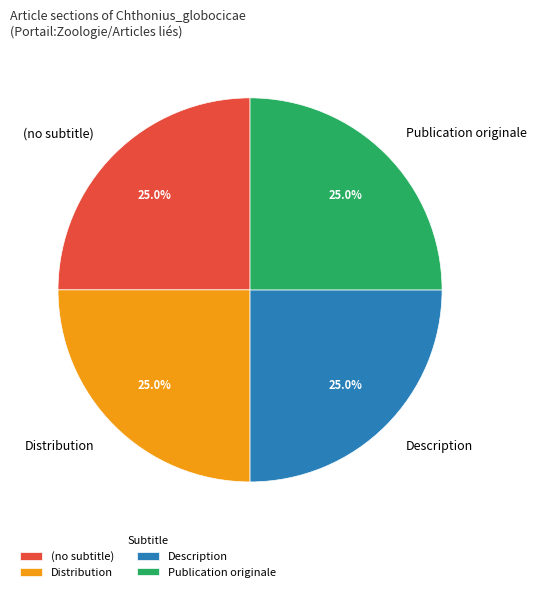

To the nearest percent, what is the combined percentage of Description and (no subtitle)?

50%